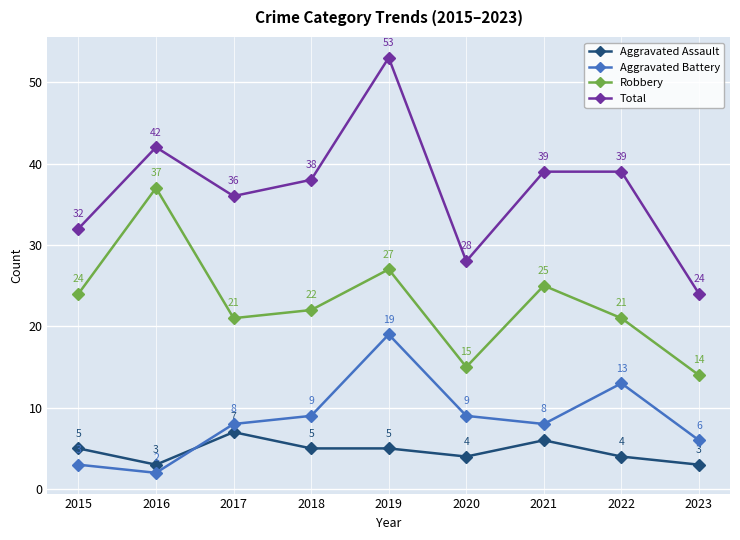

Is it true that Aggravated Assault equals 3 at 2021?

False